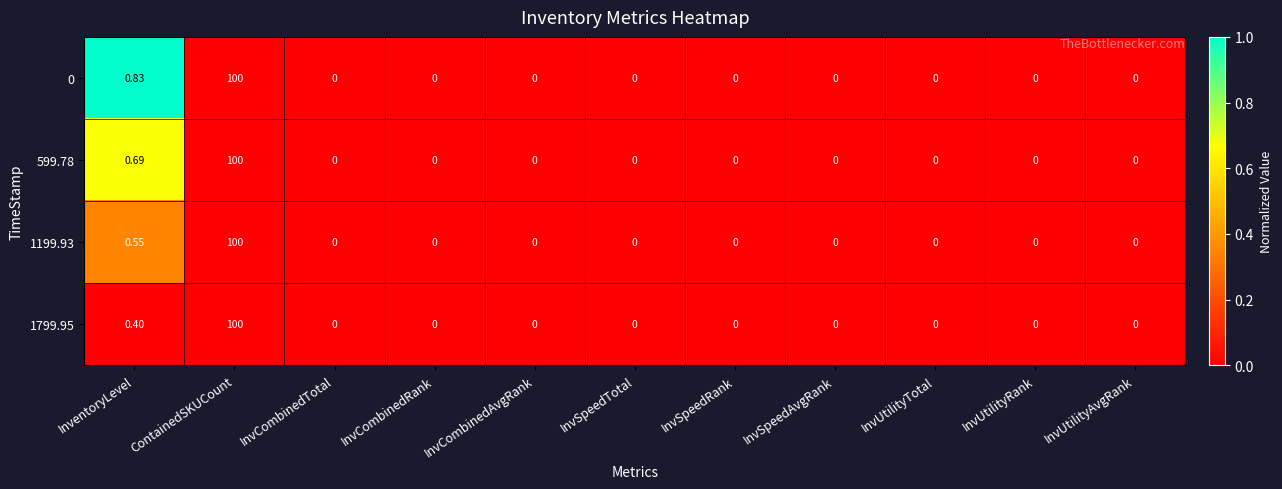

Where is 1799.95 nearest to the value 50?

InventoryLevel